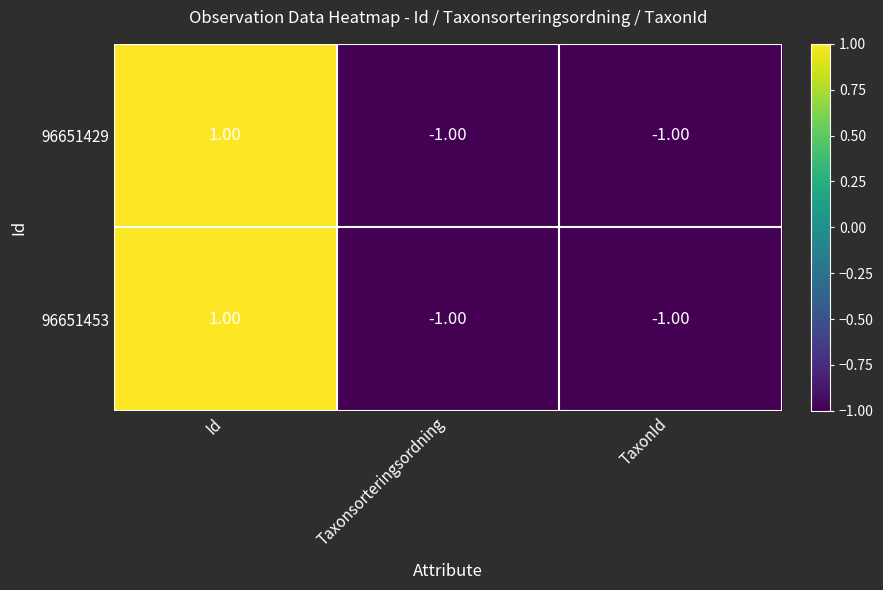

At which category is the sum across all series the highest?

Id